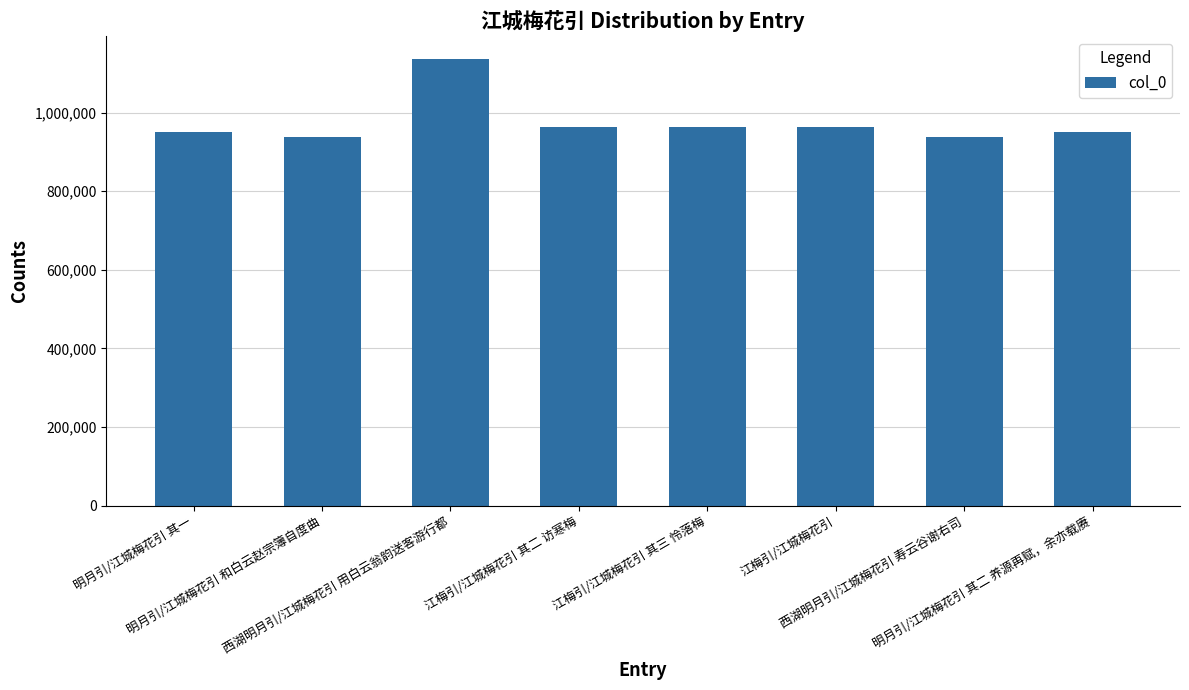

What is the greatest value displayed?

1137296